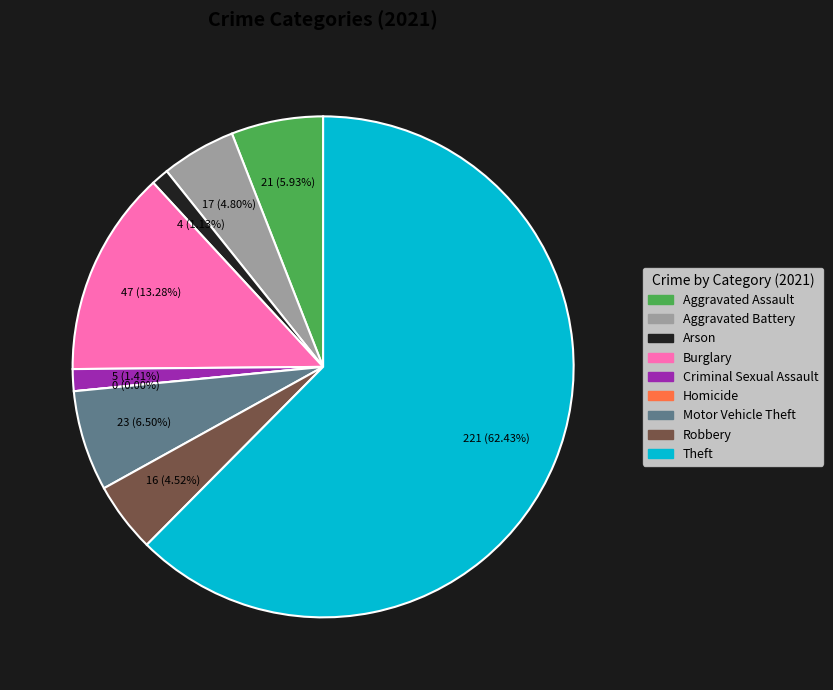

To the nearest percent, what is the average slice percentage?

11%